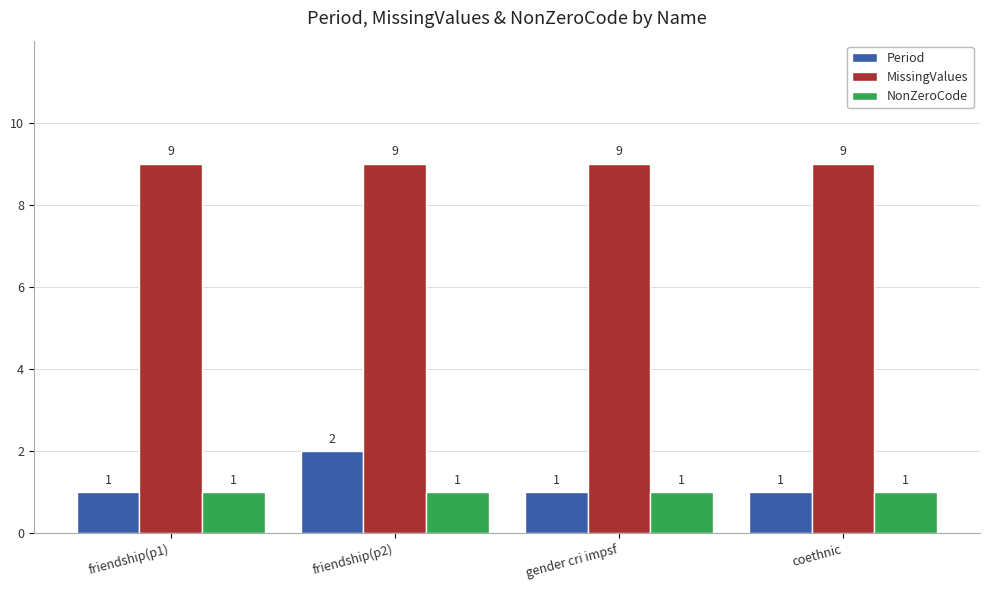

Which series changed the most between friendship(p2) and coethnic?

Period